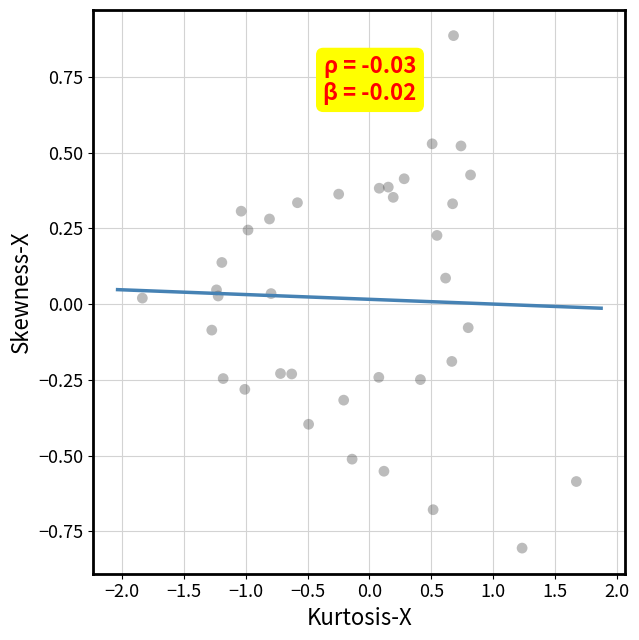

What is the range of Y values (max minus min)?

1.7